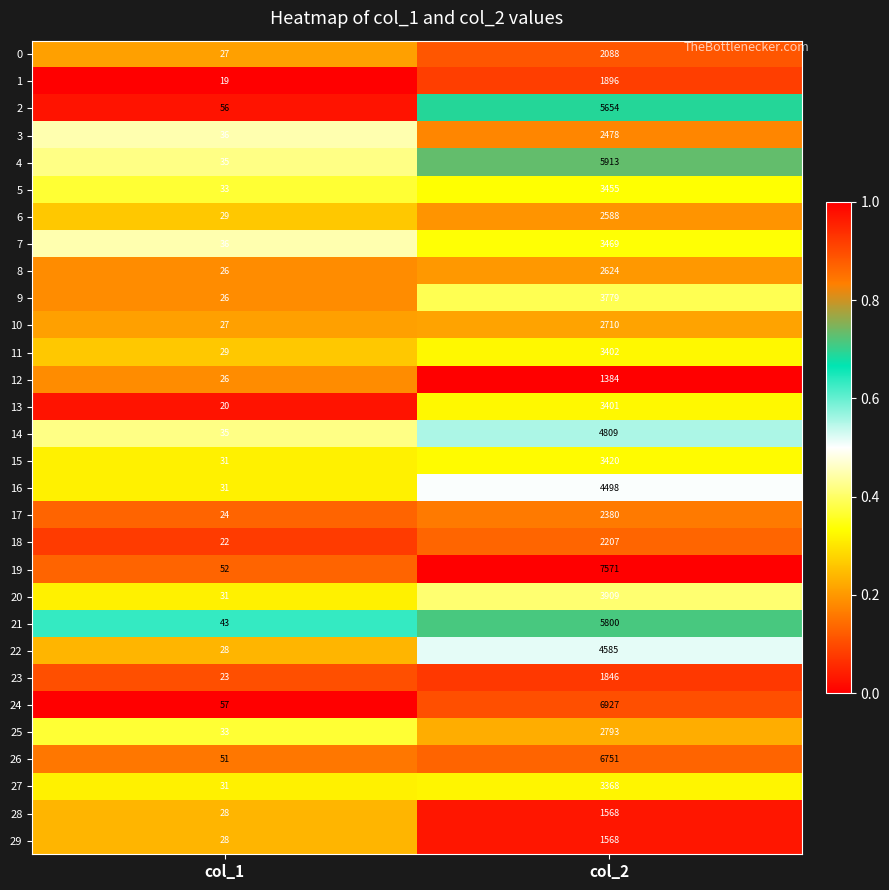

What is the approximate value of 20 at col_1, to the nearest 10?

30